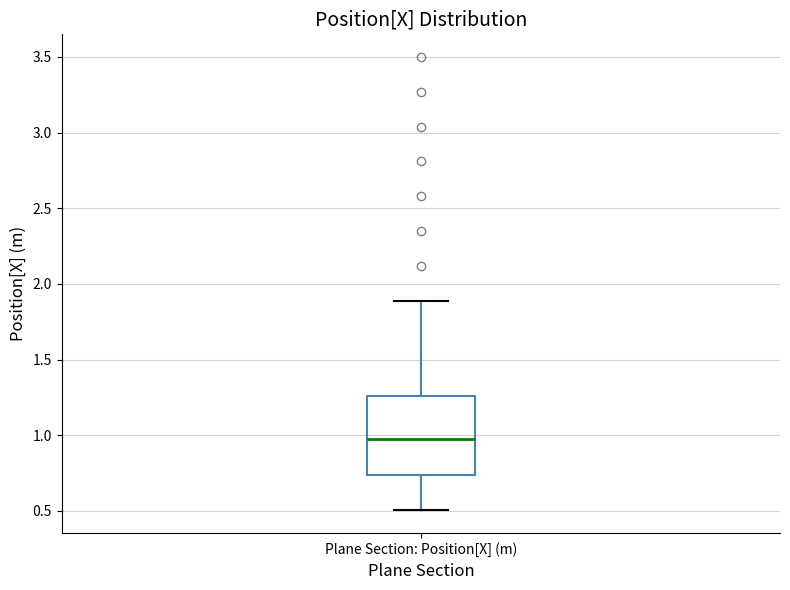

Transcribe this box plot: give where the median line is, the range the box spans, and where the two whiskers end, as read against the y-axis. The values are not printed on the chart, so give them approximately, as read against the axis.

median 0.95, box 0.75 to 1.25, whiskers 0.50 to 1.90